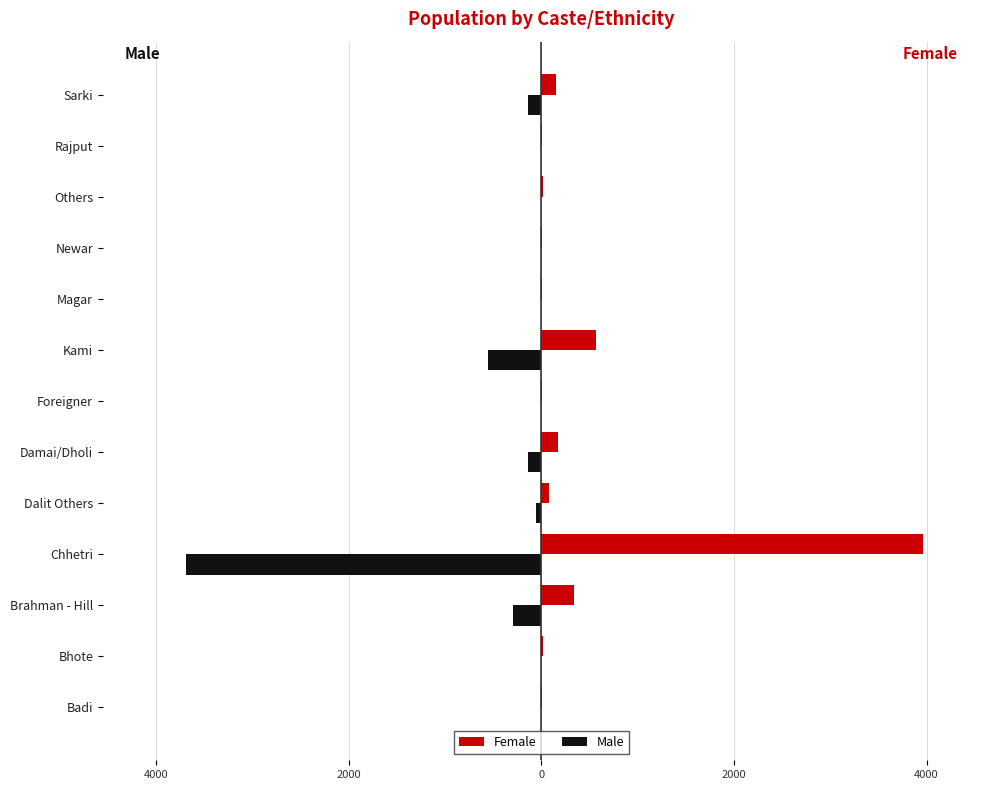

What are all the series names shown in the legend?

Female, Male